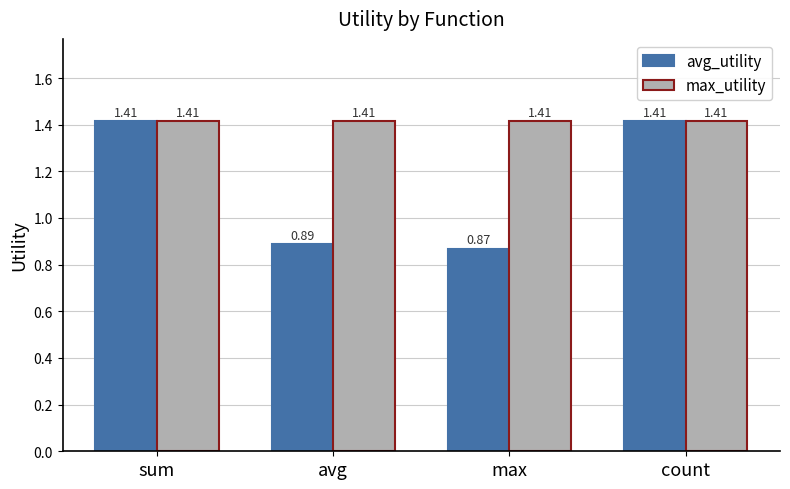

True or false: avg_utility has a value of 2.1 at sum.

False